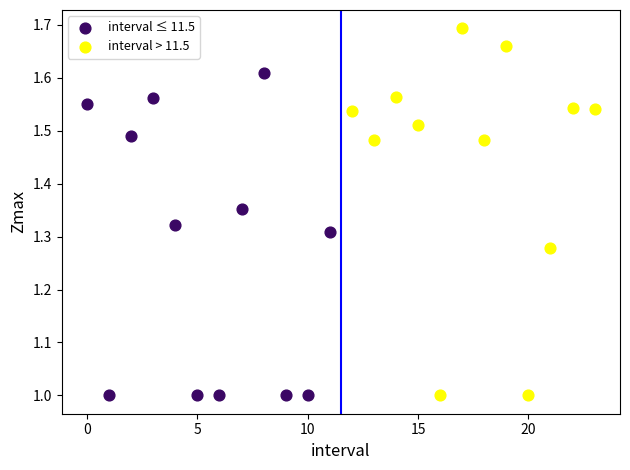

Which series contains the highest Y value?

interval > 11.5